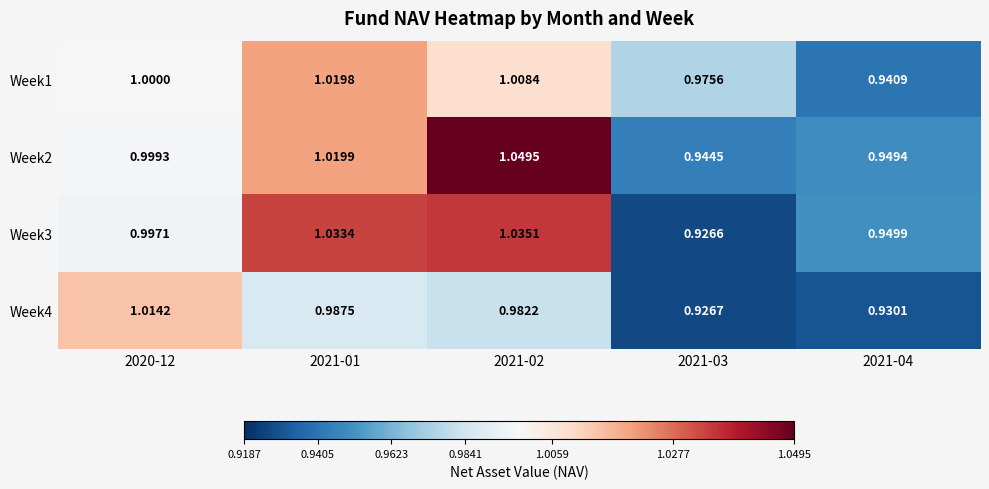

Is the value of Week2 at 2021-04 greater than the value of Week1 at 2021-01?

No